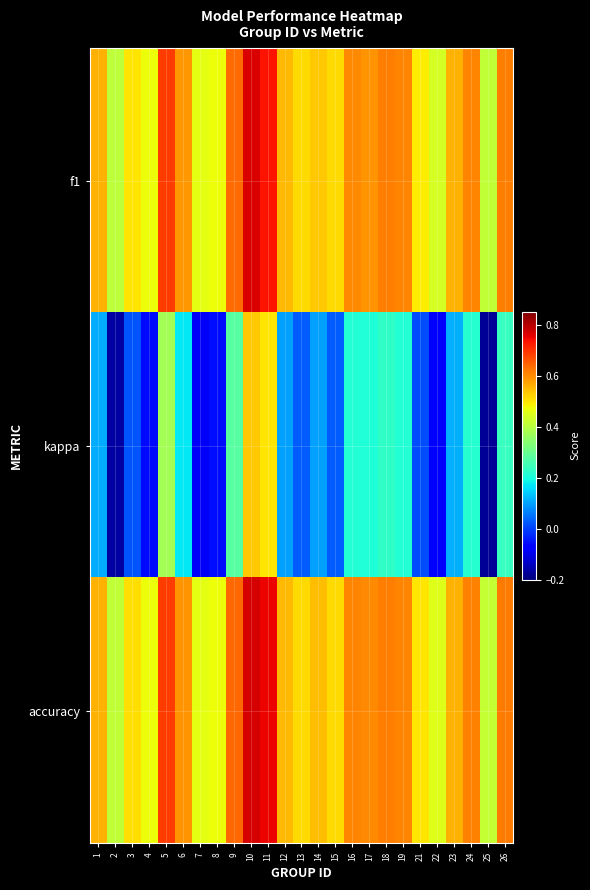

At which category is the sum across all series the highest?

10